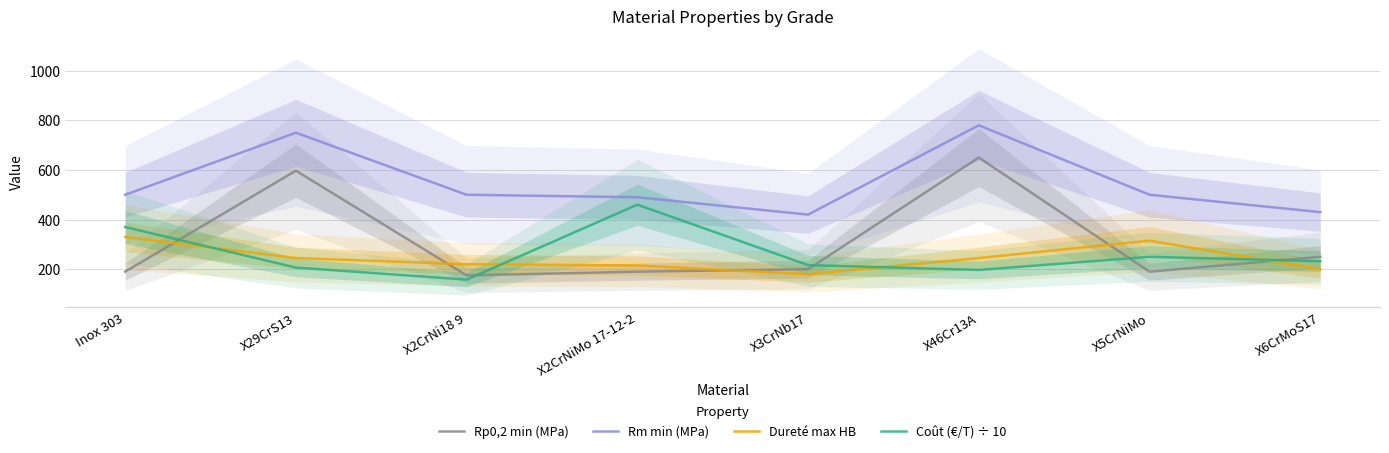

How many interior local peaks does the Rp0,2 min (MPa) series have?

2